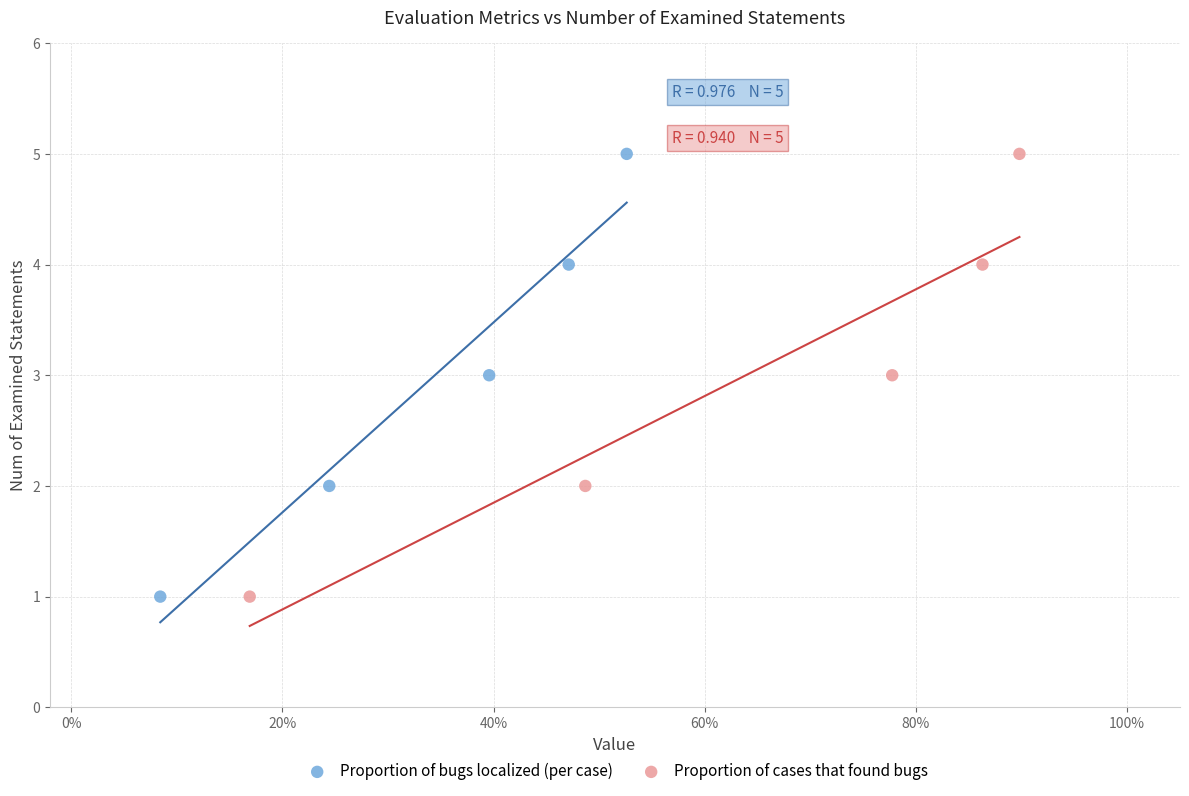

What are all the series names shown in the legend?

Proportion of bugs localized (per case), Proportion of cases that found bugs